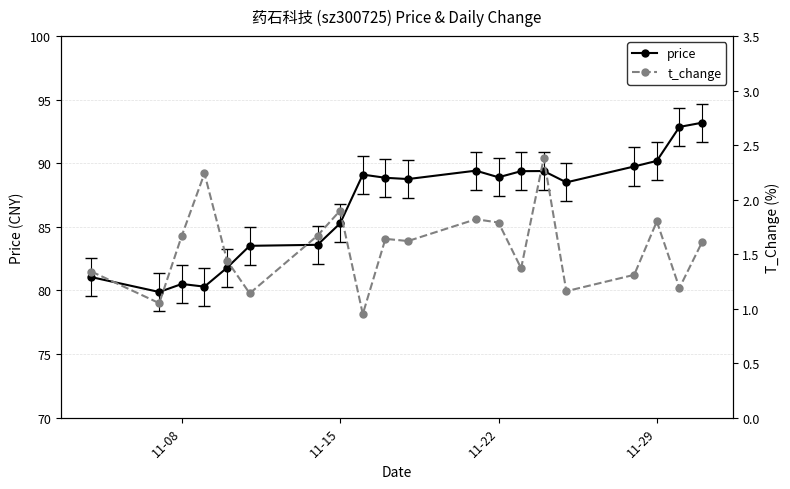

What is the difference between the second highest and second lowest values in the price series?

12.6